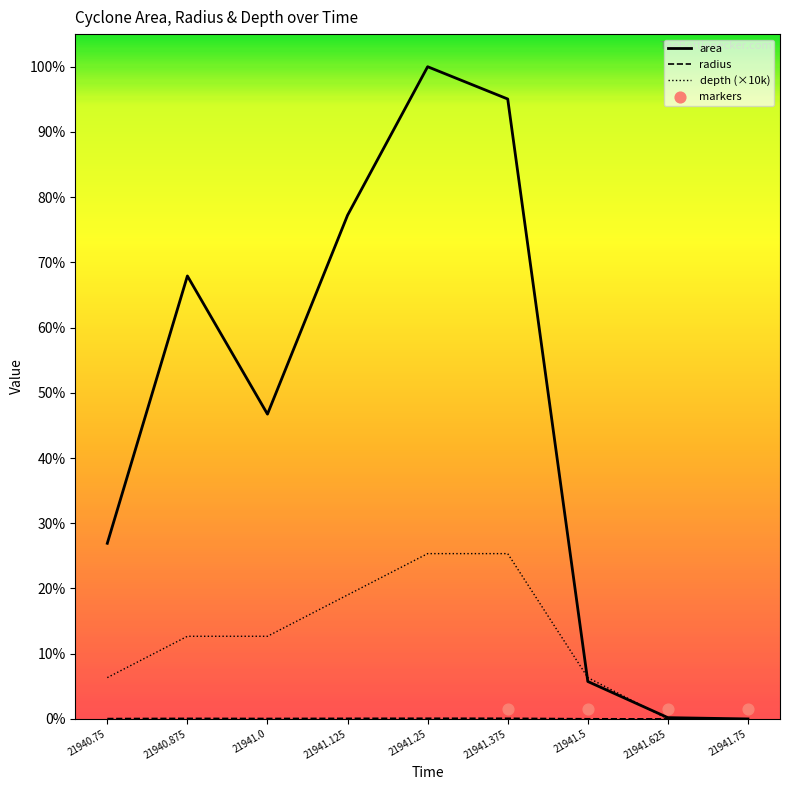

Which series has the largest total across all categories?

area